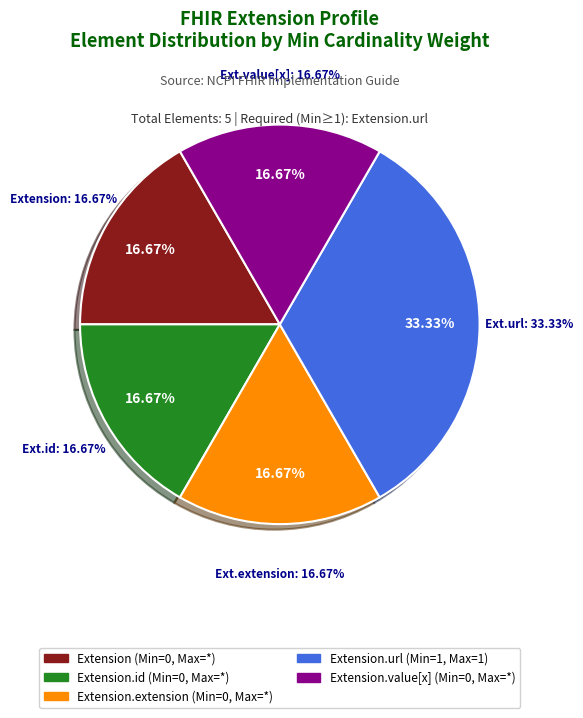

Does any single category account for the majority?

Yes